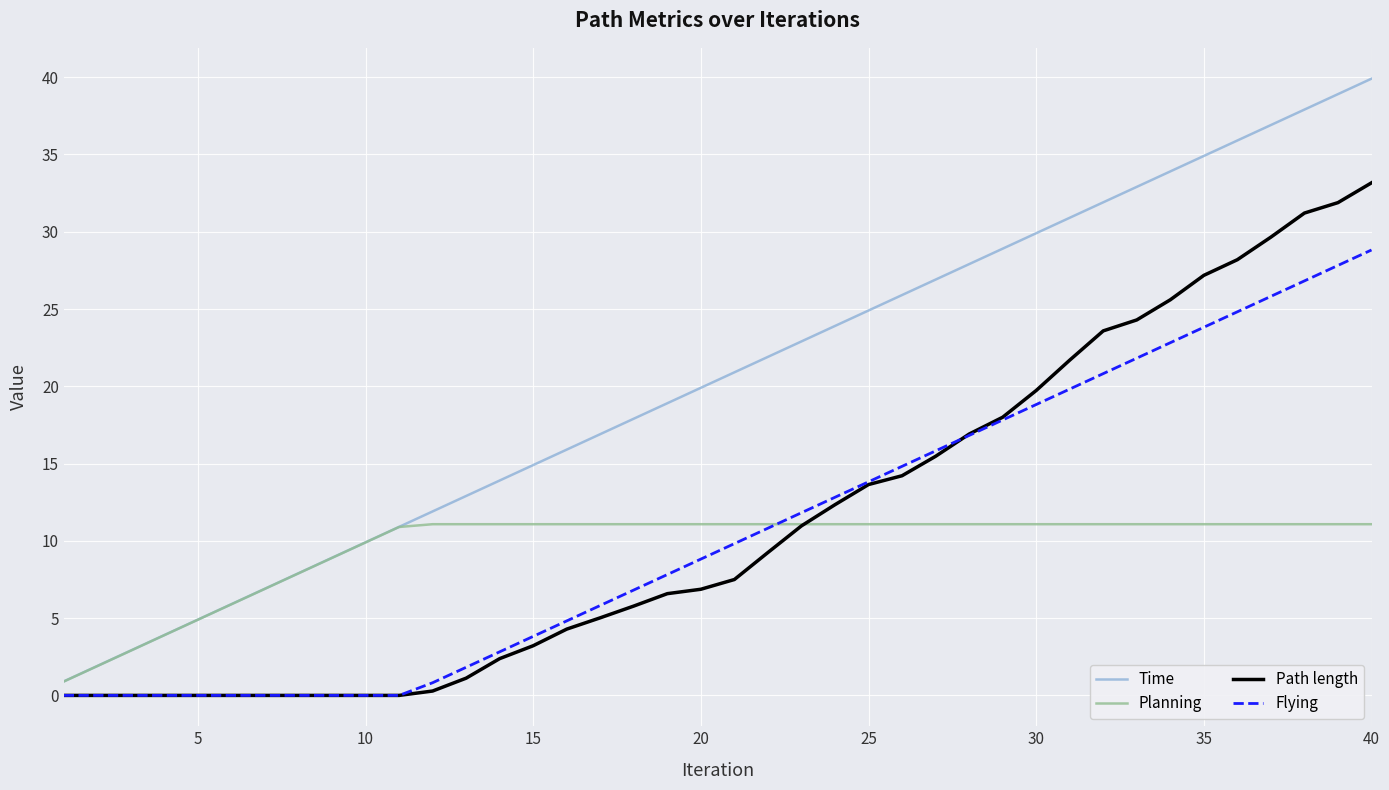

Which series has the largest total across all categories?

Time